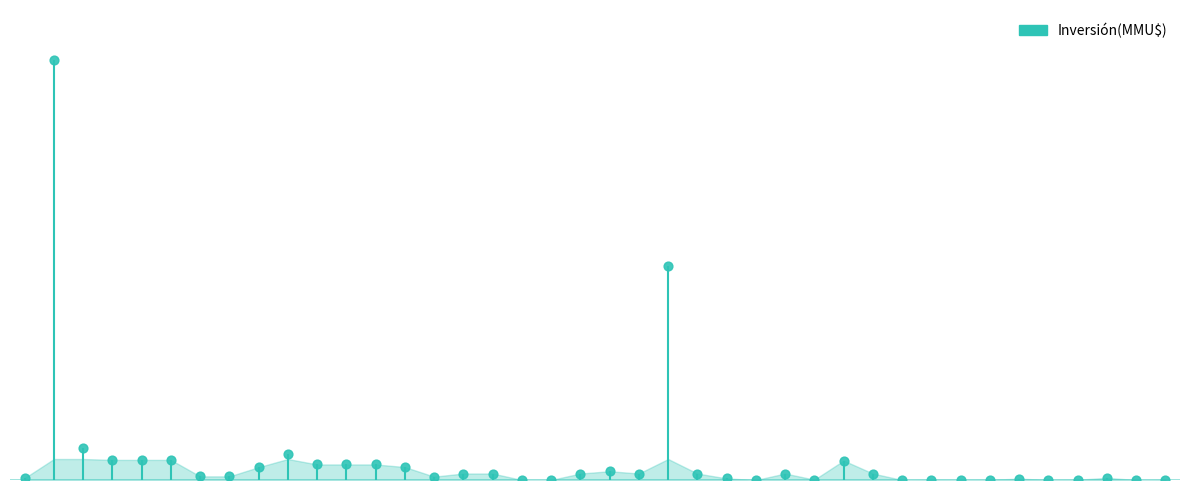

Which has a higher value, 36 or 6?

6